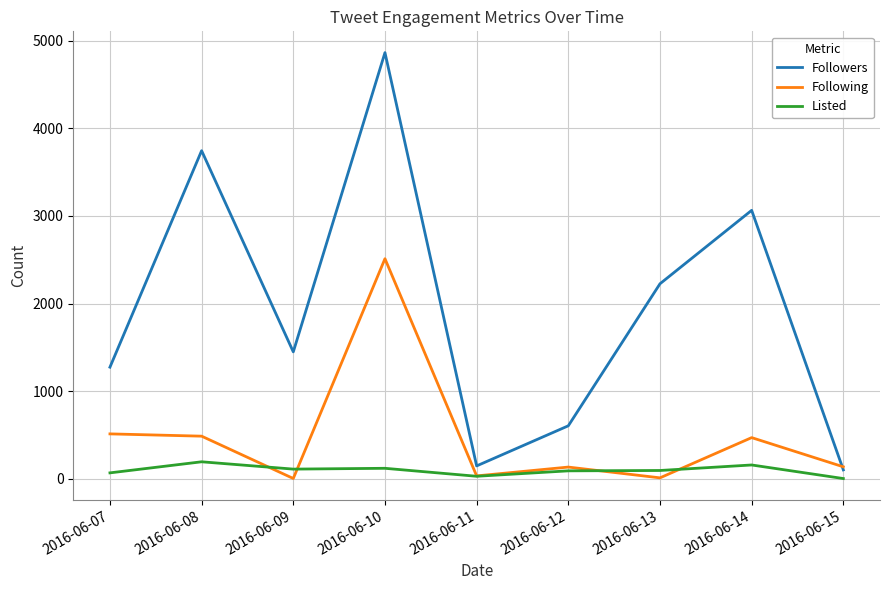

Is the value of Listed at 2016-06-10 greater than the value of Following at 2016-06-13?

Yes